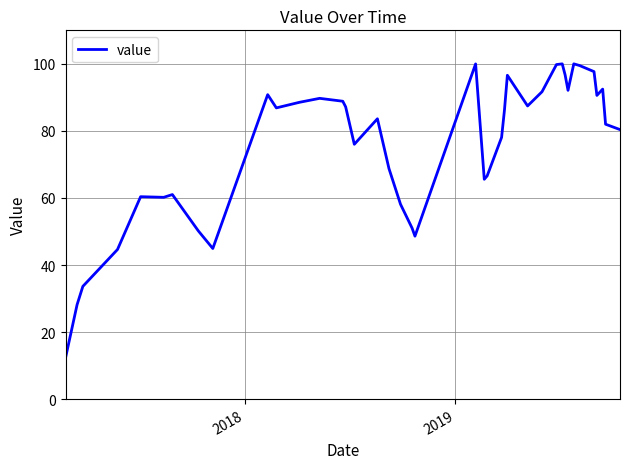

What is the difference between the maximum and minimum values?

87.7